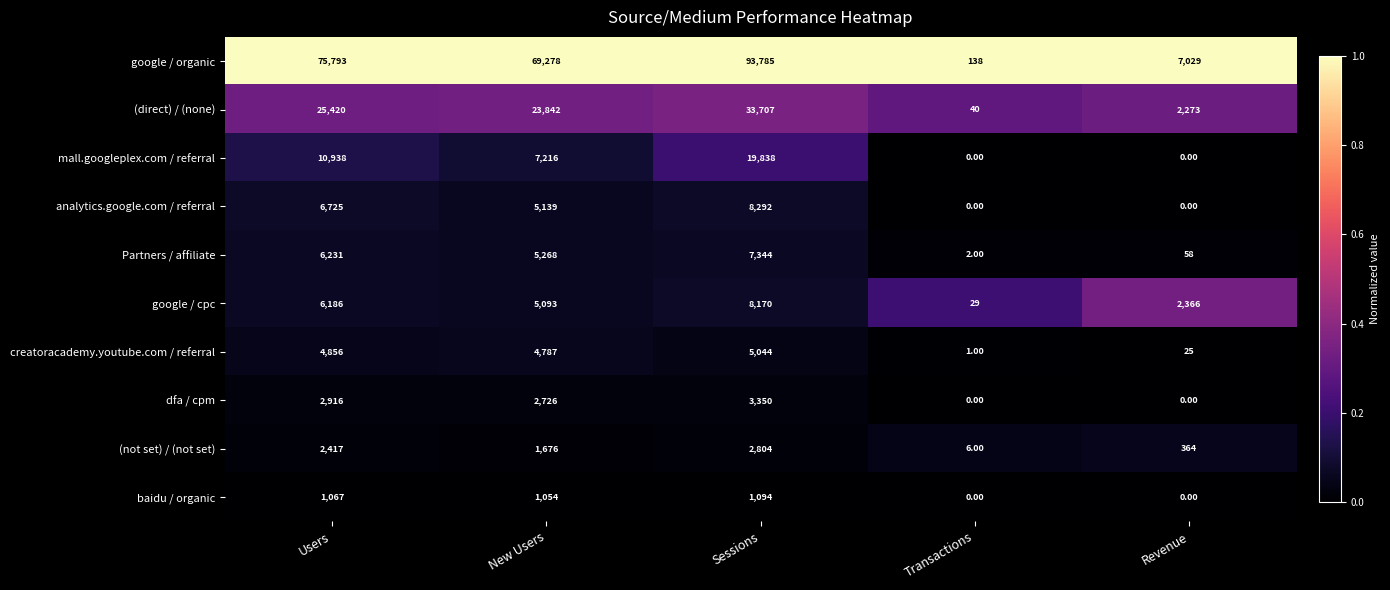

What is the sum of all (direct) / (none) values?

85282